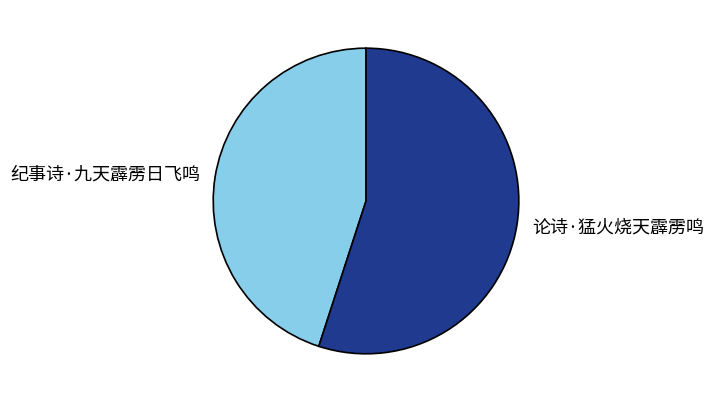

Rank the categories by value from highest to lowest.

论诗·猛火烧天霹雳鸣, 纪事诗·九天霹雳日飞鸣